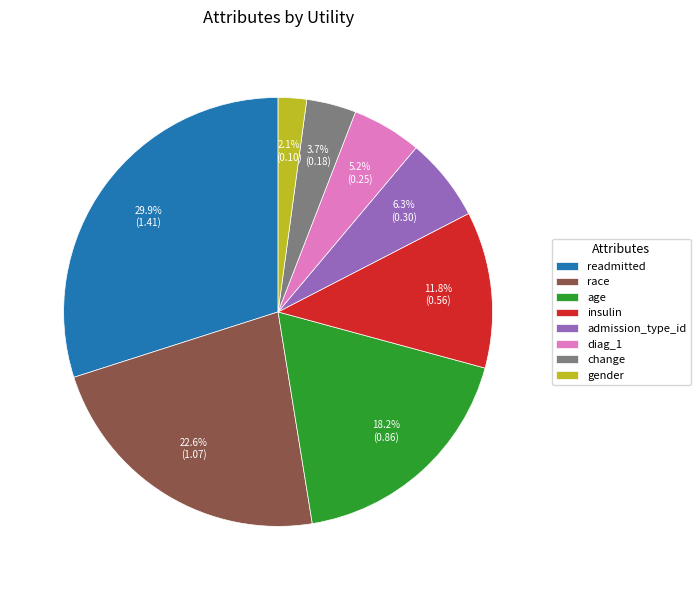

To the nearest percent, what is the difference between the largest and smallest slice percentages?

28%